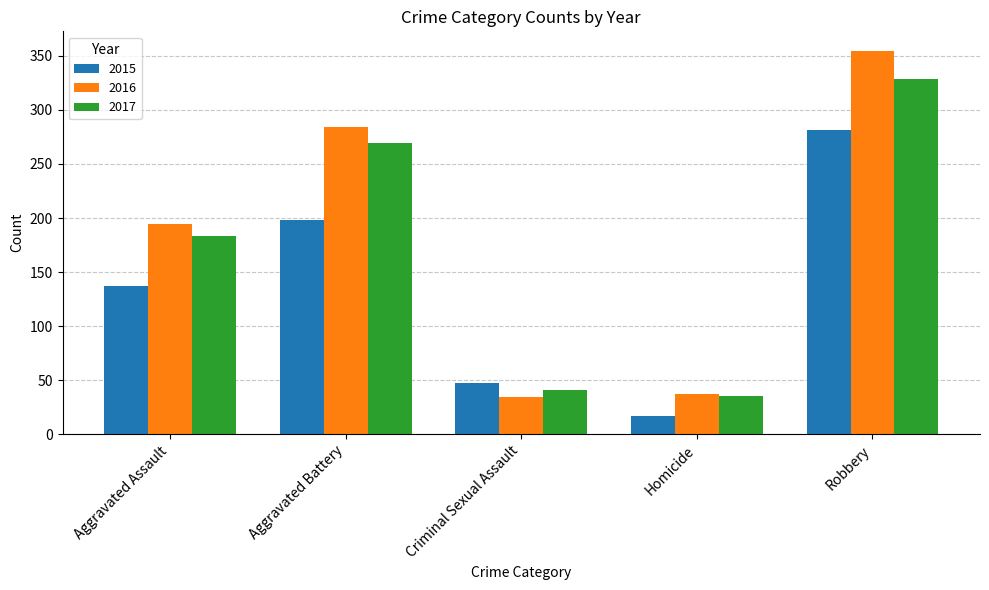

What is the average value of the 2016 series?

181